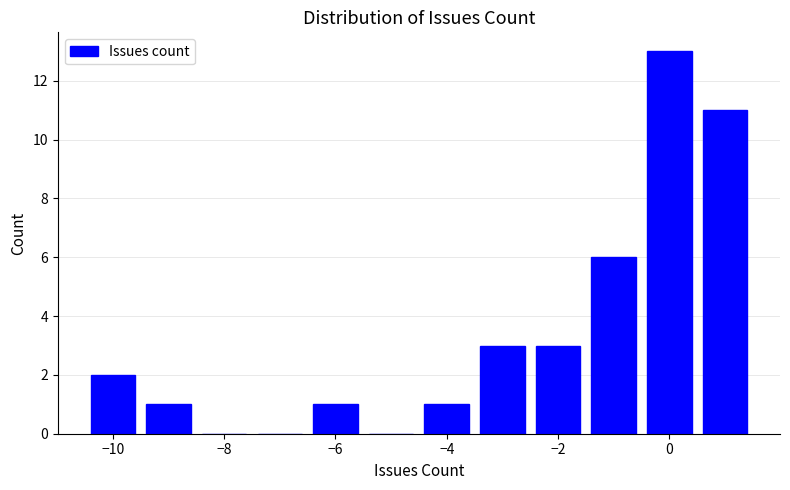

Which range on the x-axis has the tallest bar?

-0.5 to 0.5